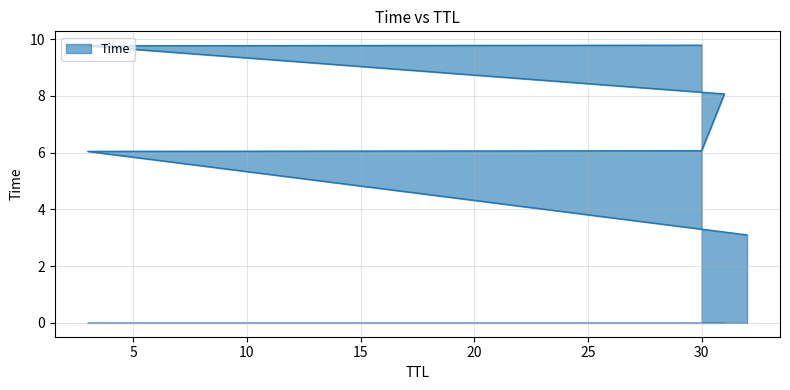

What is the sum of the values at 3 and 3?

15.8